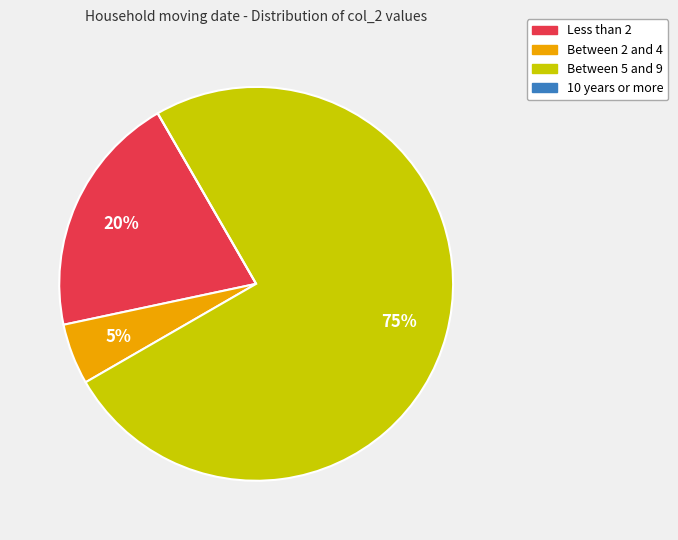

Is there any slice that represents more than half of the pie?

Yes